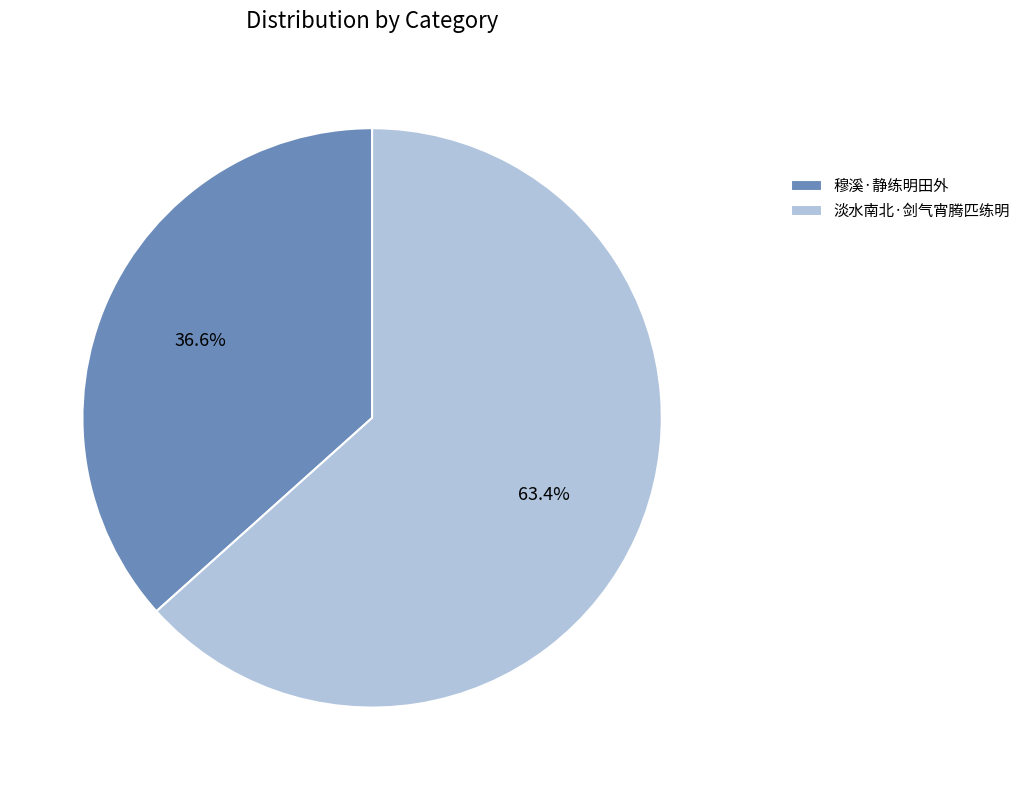

Which slice represents more than half of the pie?

淡水南北·剑气宵腾匹练明